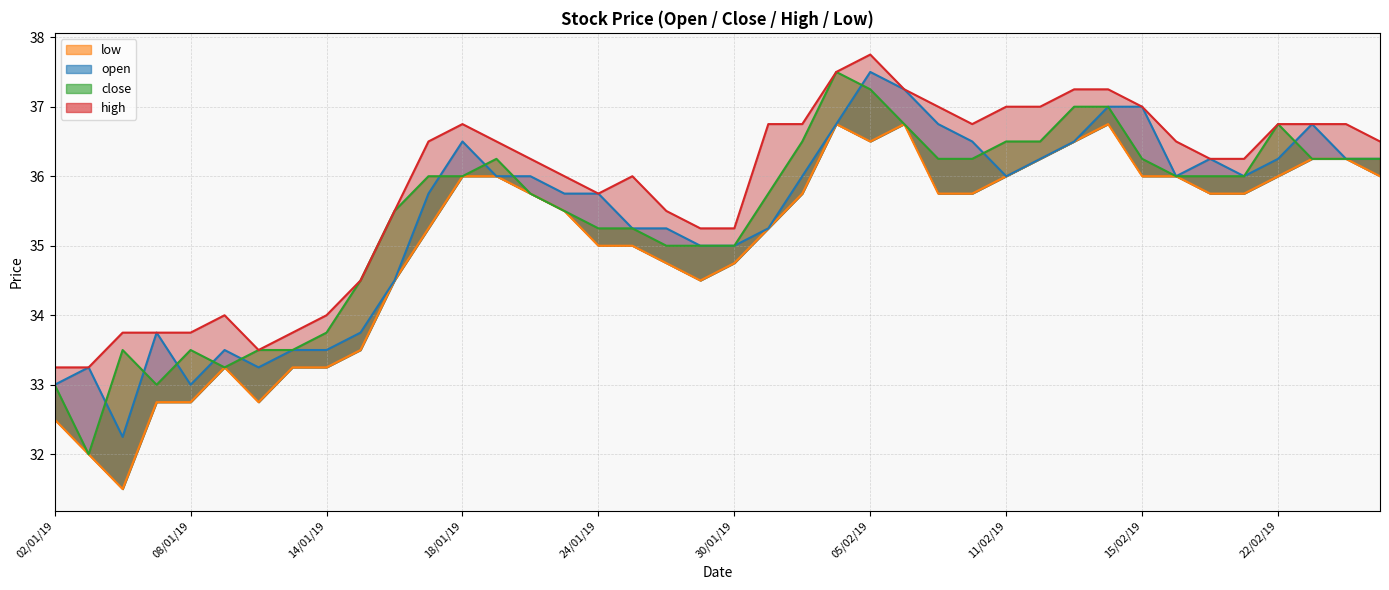

Read the open value at 16/01/19.

34.5